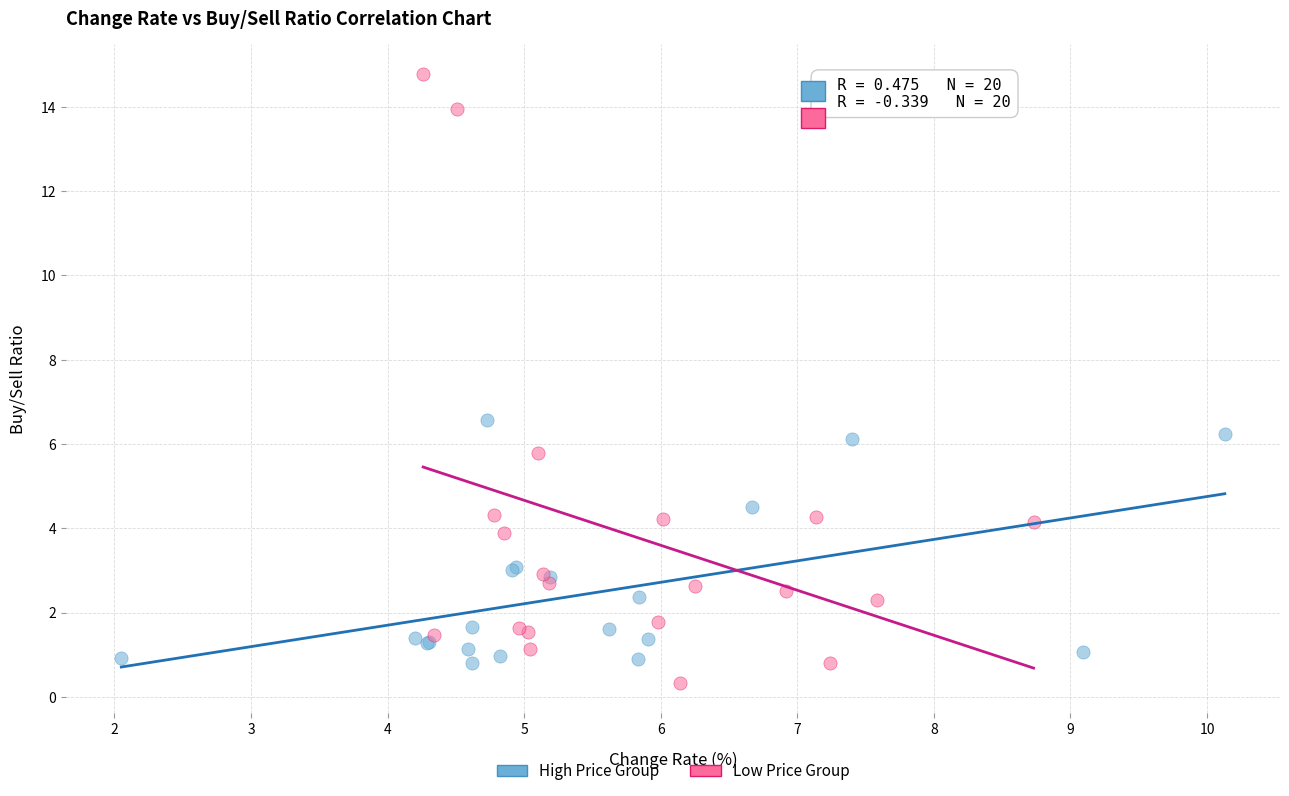

Which series reaches the minimum Y coordinate?

Low Price Group